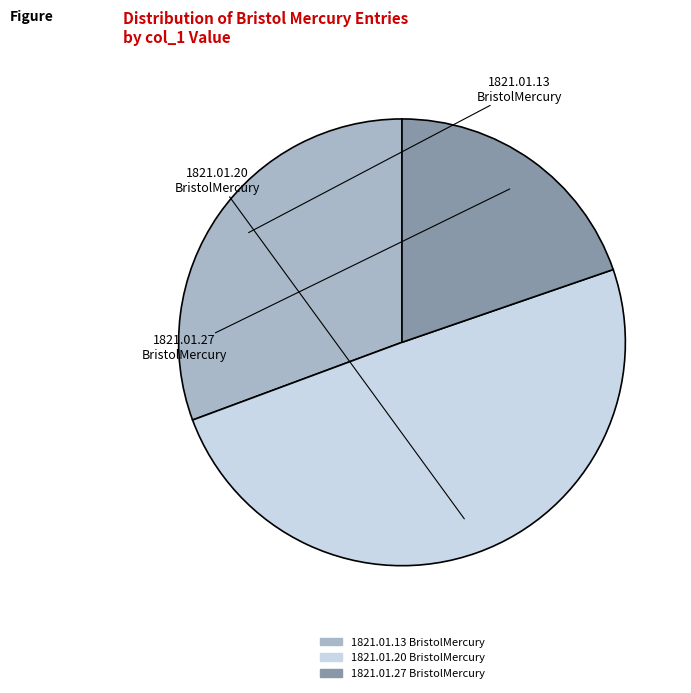

Is there a majority slice in this chart?

No